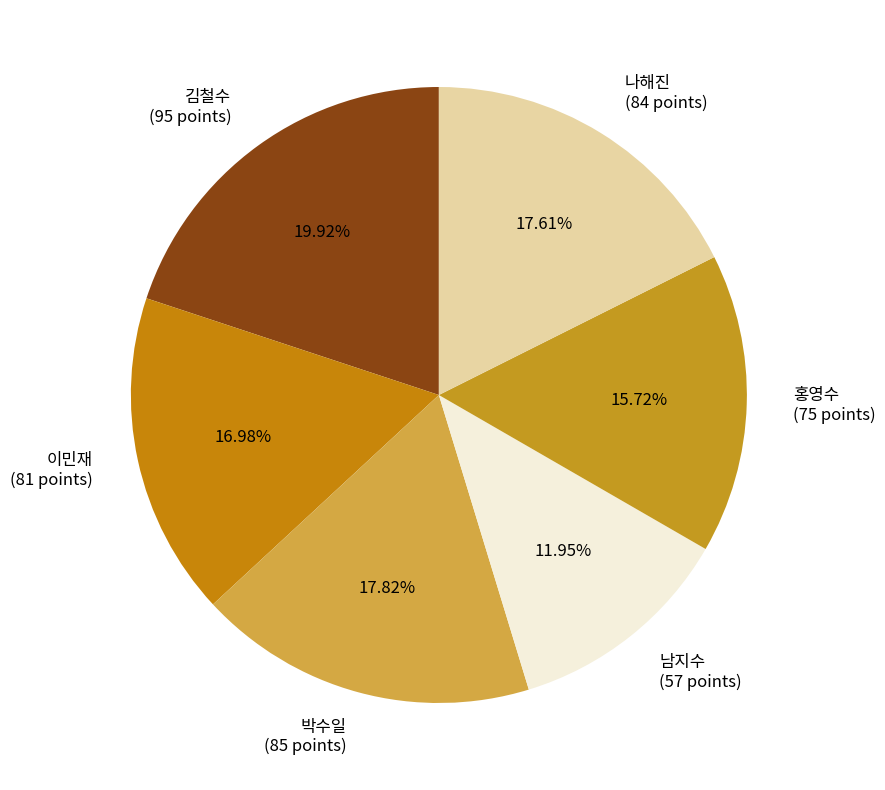

Count the number of slices in the pie.

6